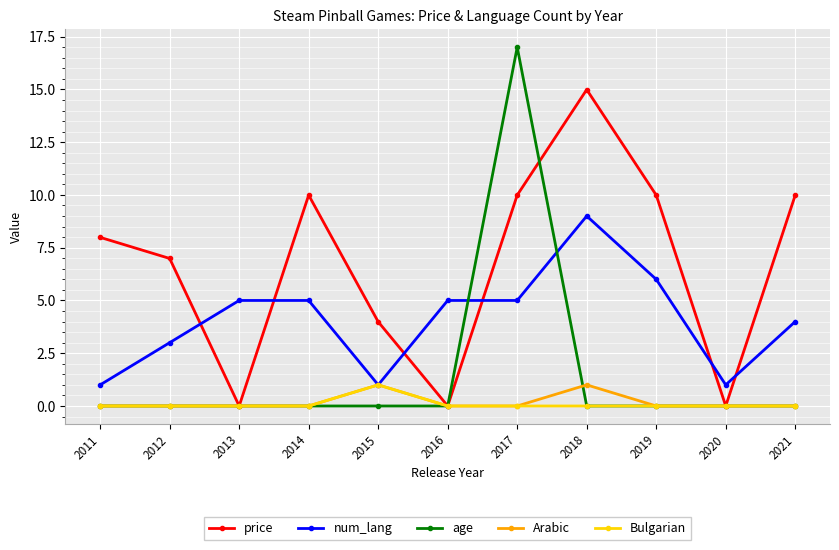

Reading left to right, extract all data points from this chart.

price: 8.0	7.0	0.0	10.0	4.0	0.0	10.0	15.0	10.0	0.0	10.0
num_lang: 1.0	3.0	5.0	5.0	1.0	5.0	5.0	9.0	6.0	1.0	4.0
age: 0.0	0.0	0.0	0.0	0.0	0.0	17.0	0.0	0.0	0.0	0.0
Arabic: 0.0	0.0	0.0	0.0	1.0	0.0	0.0	1.0	0.0	0.0	0.0
Bulgarian: 0.0	0.0	0.0	0.0	1.0	0.0	0.0	0.0	0.0	0.0	0.0